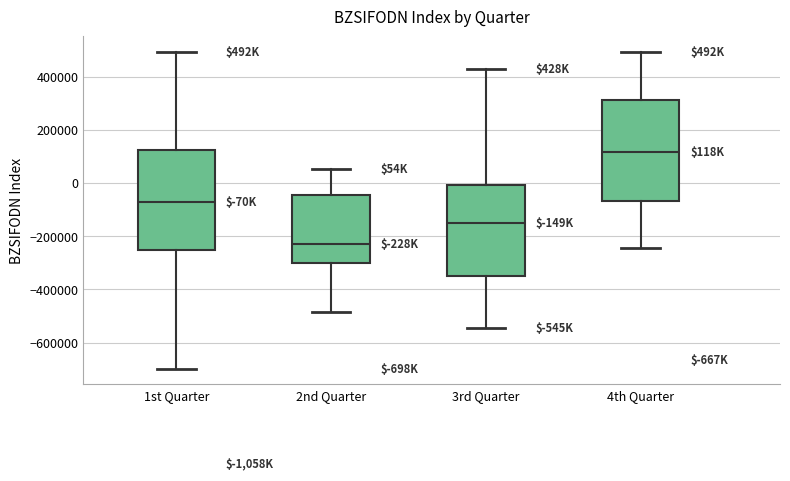

Which box has the lowest median line?

2nd Quarter